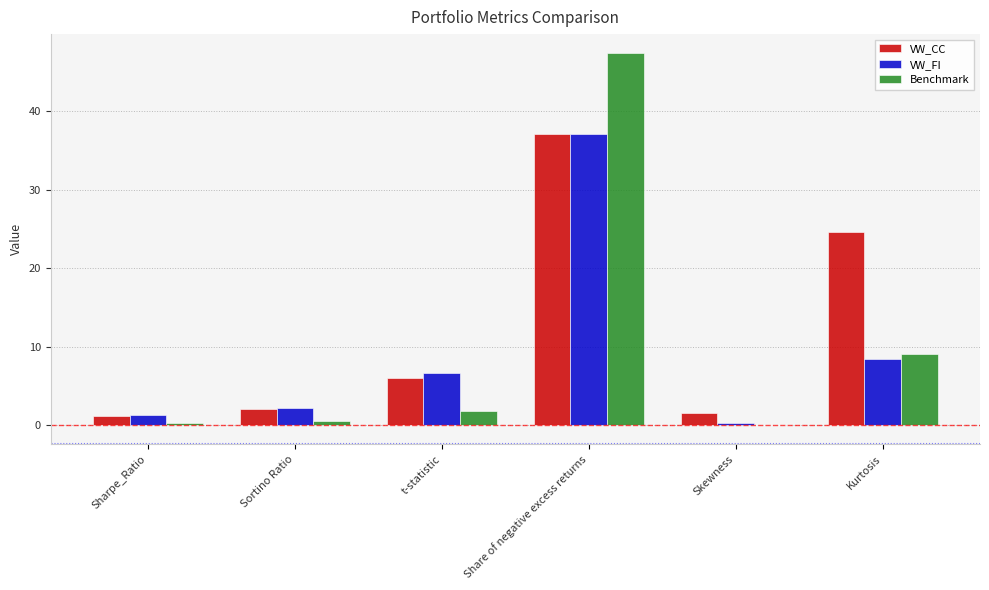

Reading right to left, list all the values displayed in this chart.

VW_CC: Kurtosis=24.6	Skewness=1.5	Share of negative excess returns=37.1	t-statistic=6.0	Sortino Ratio=2.0	Sharpe_Ratio=1.1
VW_FI: Kurtosis=8.4	Skewness=0.3	Share of negative excess returns=37.1	t-statistic=6.6	Sortino Ratio=2.2	Sharpe_Ratio=1.2
Benchmark: Kurtosis=9.0	Skewness=-0.1	Share of negative excess returns=47.4	t-statistic=1.8	Sortino Ratio=0.5	Sharpe_Ratio=0.2